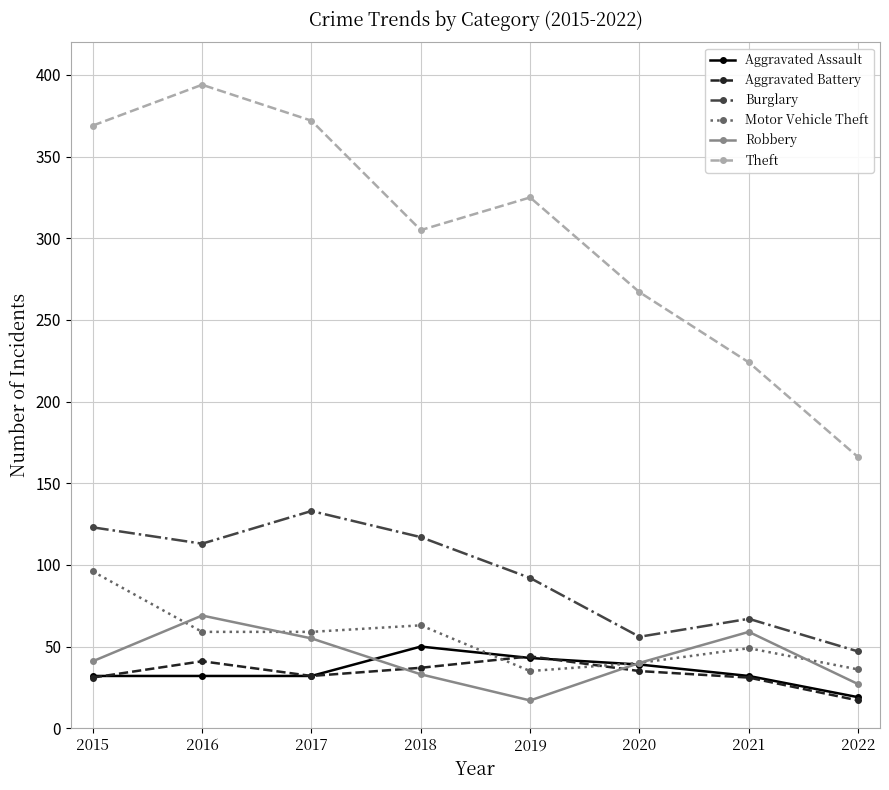

True or false: Aggravated Battery and Robbery cross at least once.

True